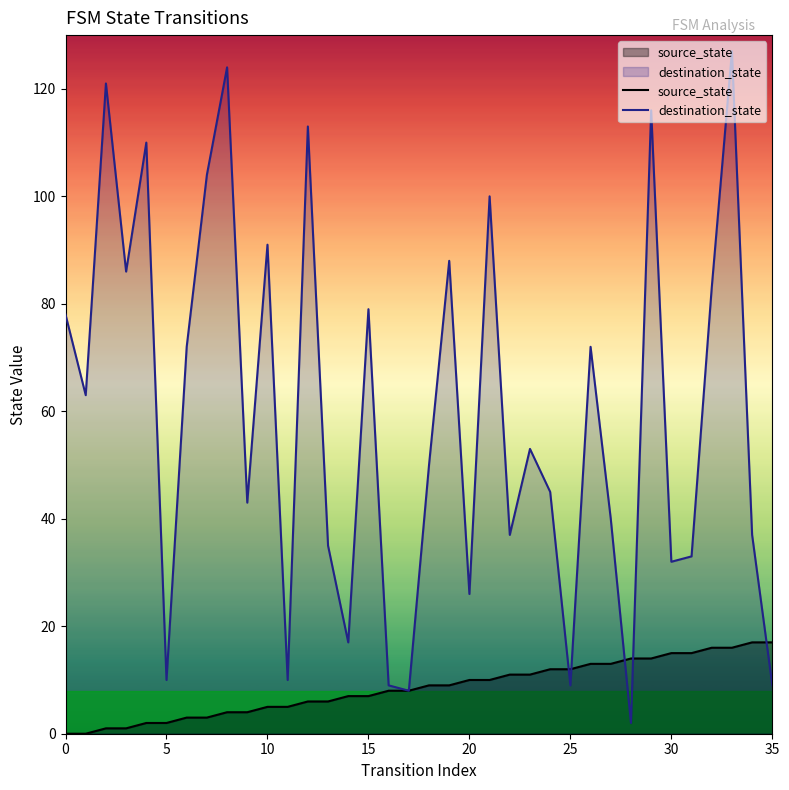

The destination_state series shows 49 at 31. True or false?

False